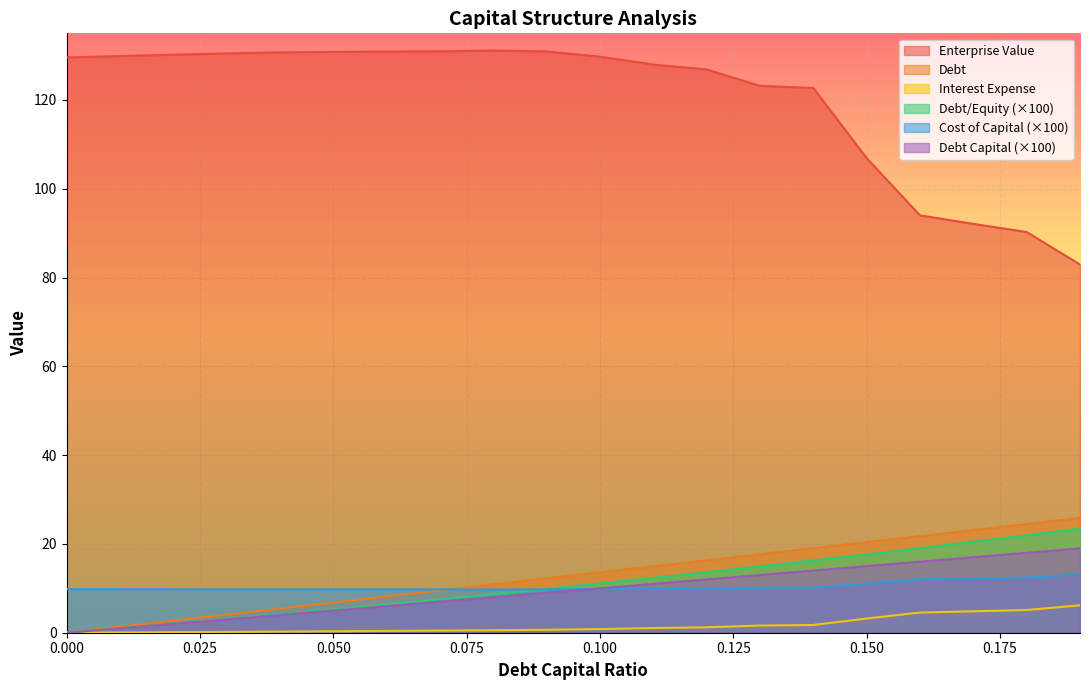

True or false: debt and cost_capital cross at least once.

True